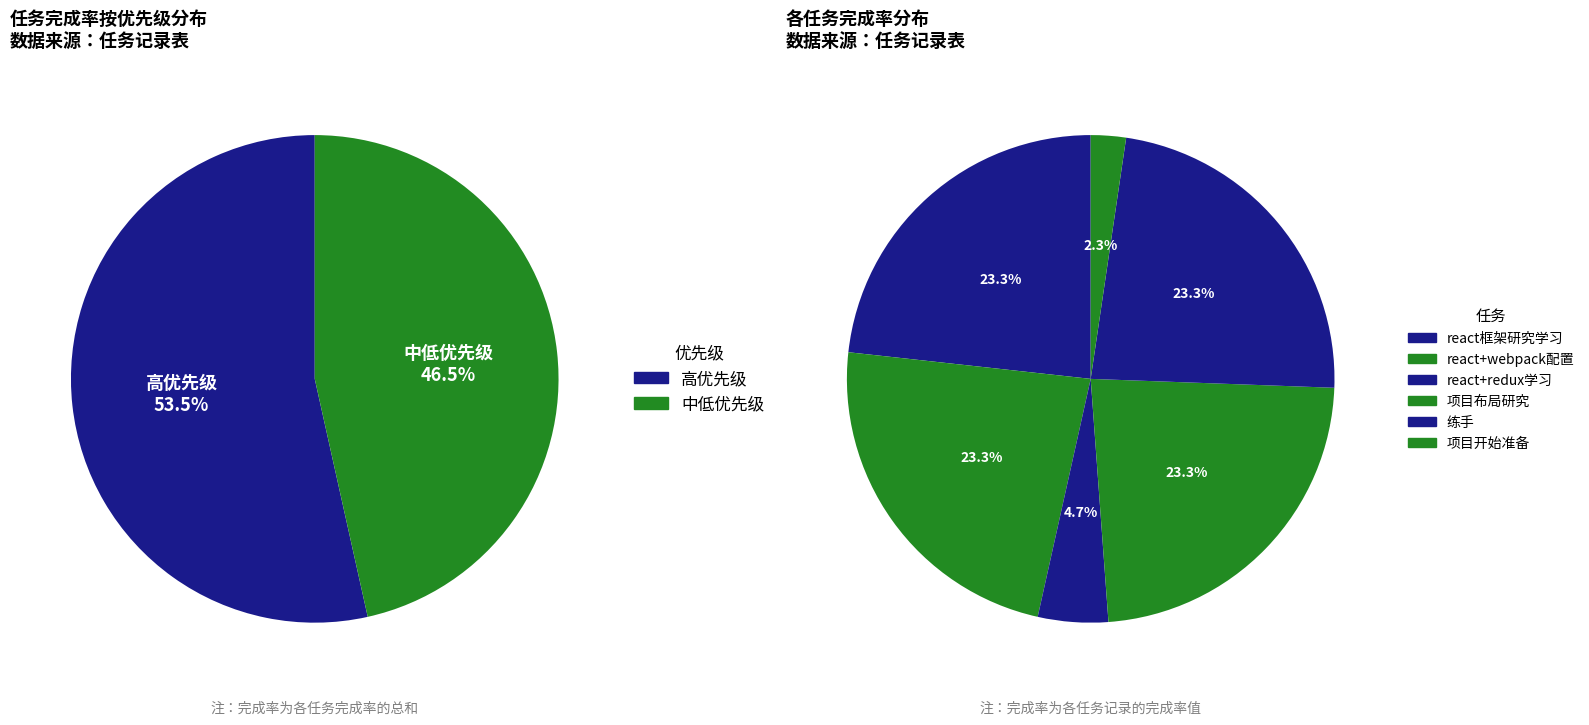

Is it true that react+webpack配置 is 23% of the pie?

True